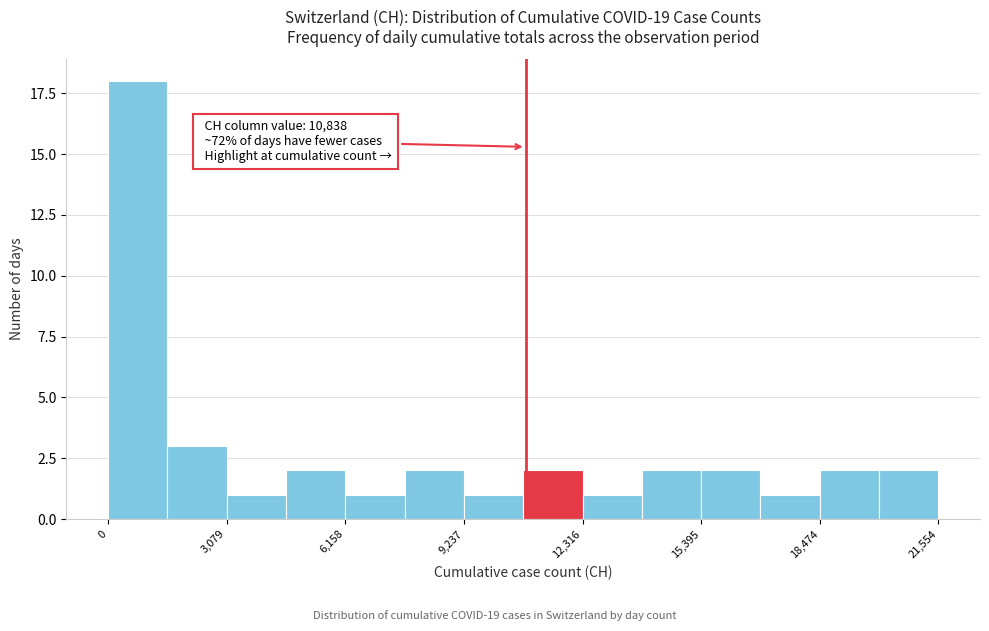

Around what value on the x-axis is the tallest bar? Give the approximate position of its centre, as read against the axis.

1000